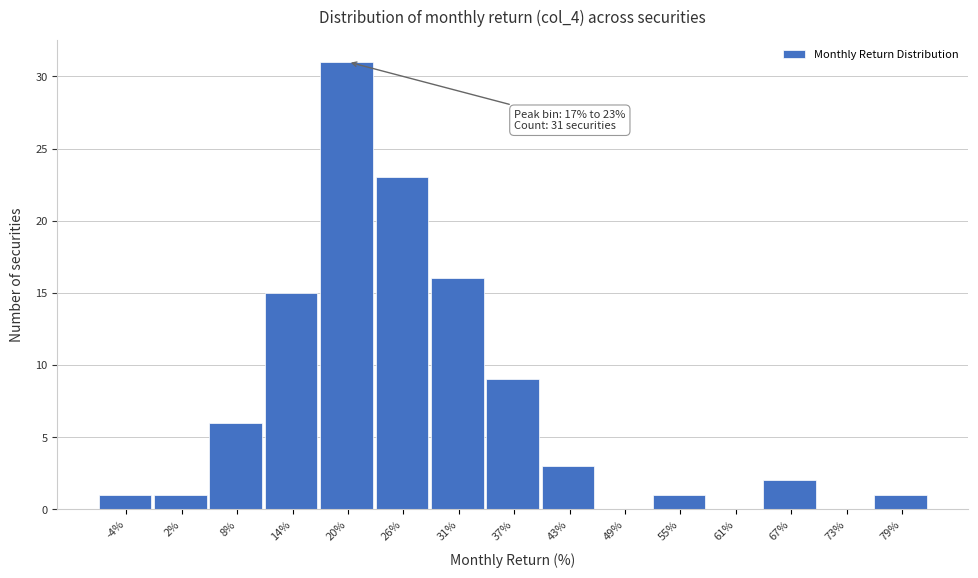

Over which range of the x-axis is the bar tallest?

17 to 23